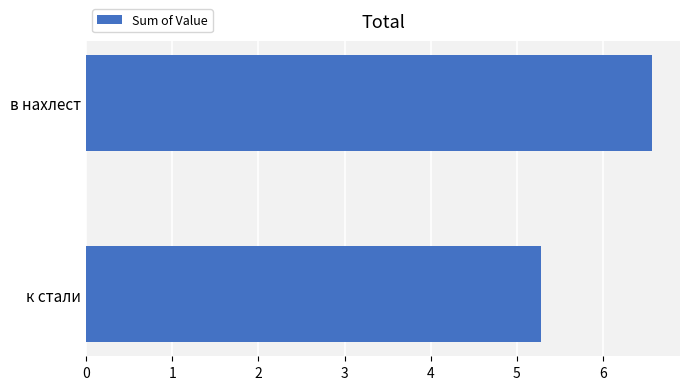

What is the change in value from к стали to в нахлест?

+1.3